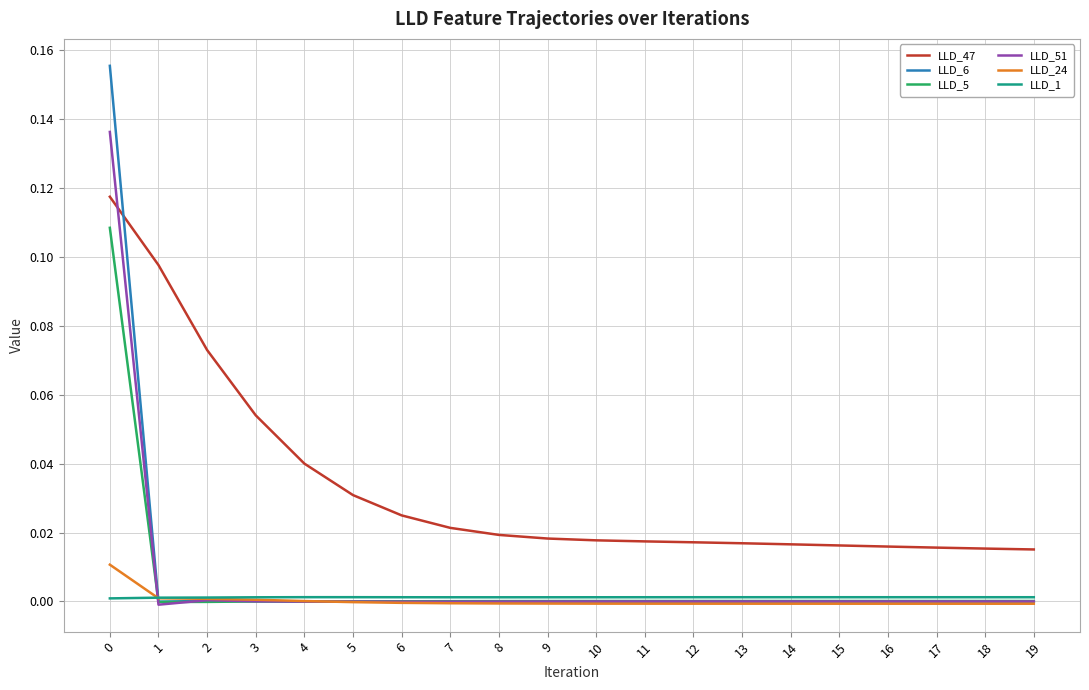

The value of LLD_1 at 1 is 0.0. True or false?

True